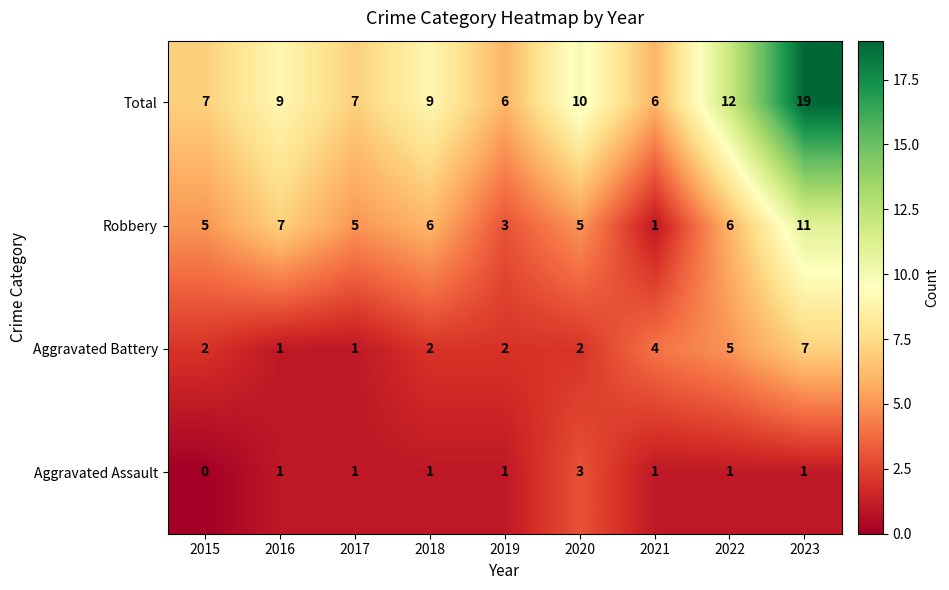

True or false: Robbery has a value of 6 at 2018.

True